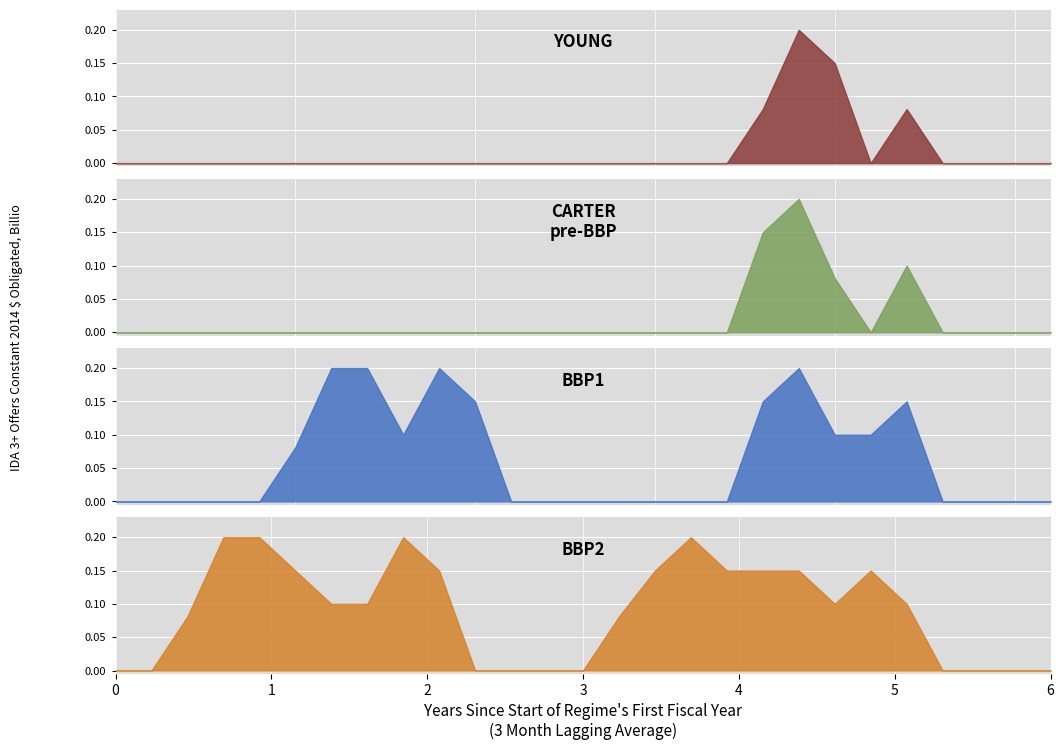

At which category is the sum across all series the highest?

19